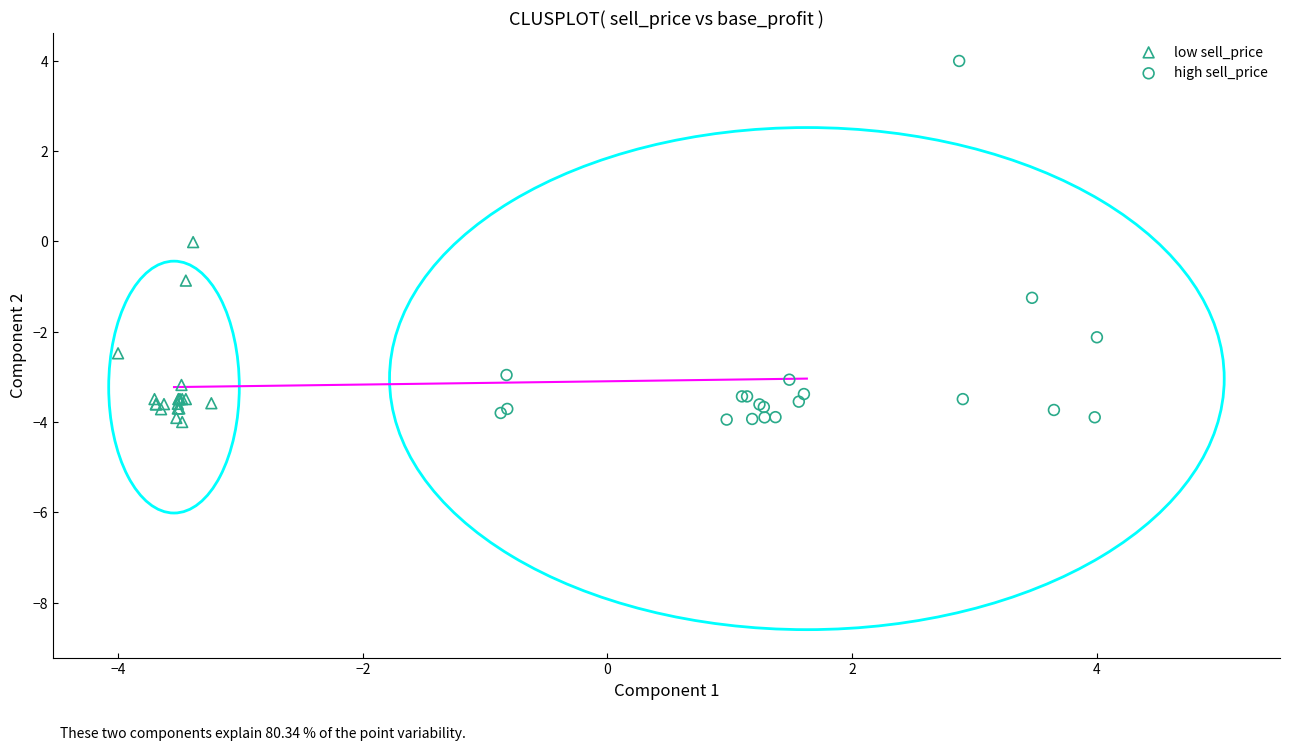

What are all the series names shown in the legend?

low sell_price, high sell_price